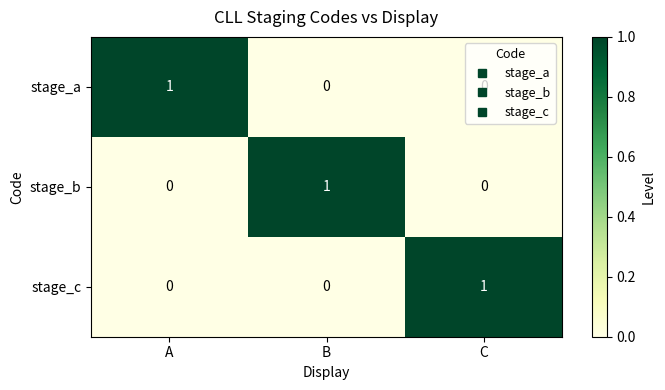

What is the total value across all series at C?

1